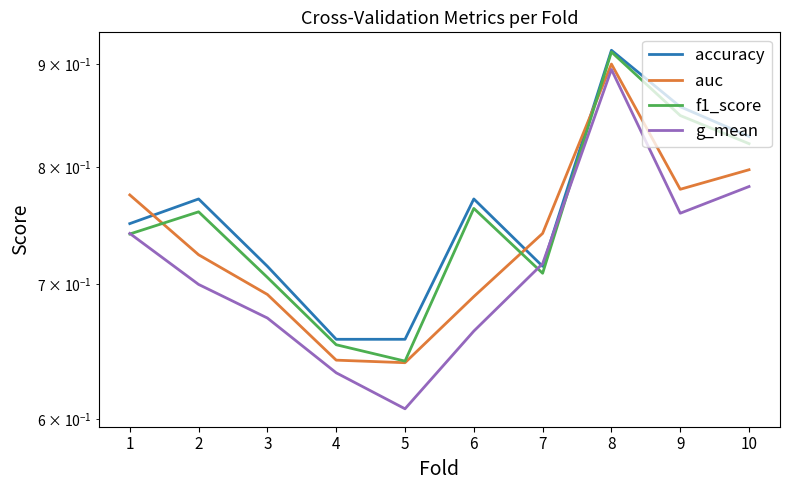

At which category does accuracy reach its first local valley?

7